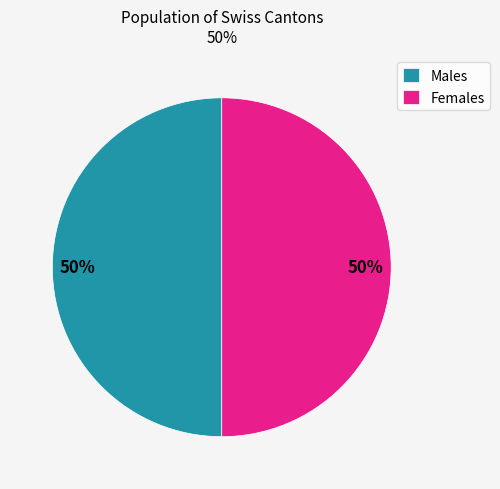

The Males slice represents 63% of the pie. True or false?

False